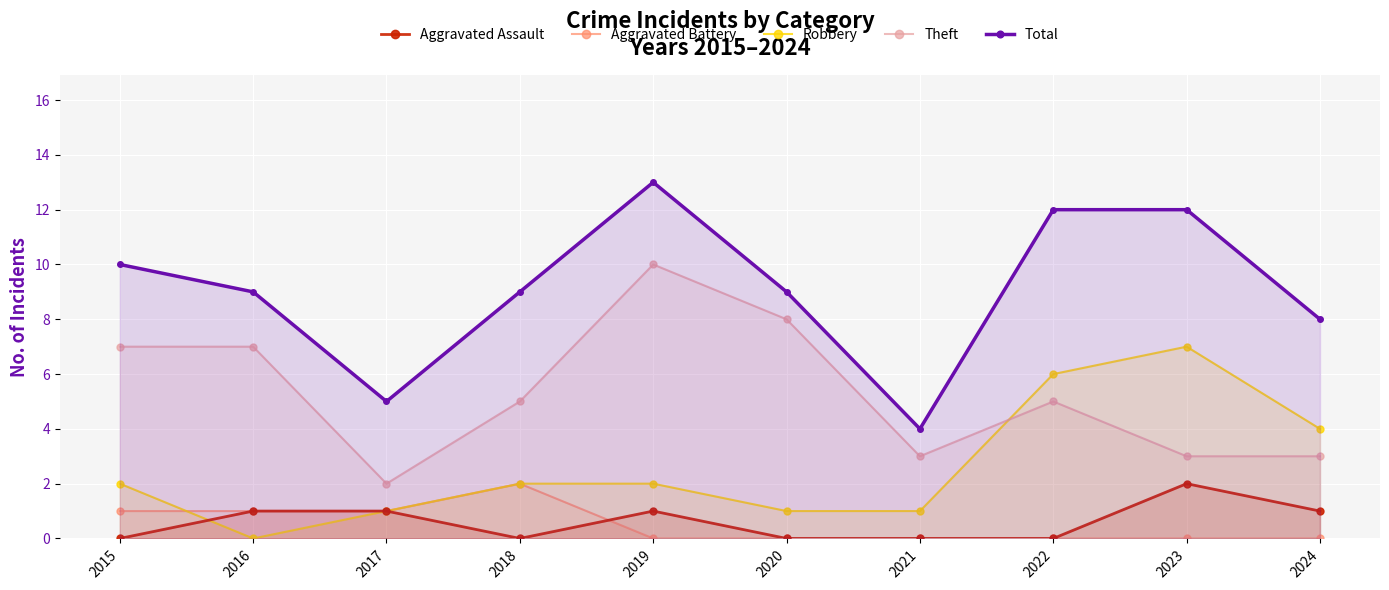

Which series has the largest total across all categories?

Total